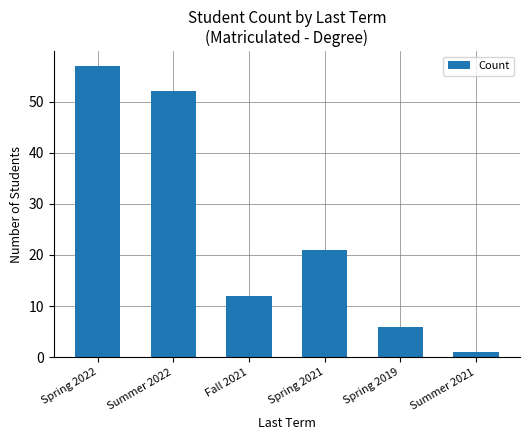

How many data points are less than 21?

3